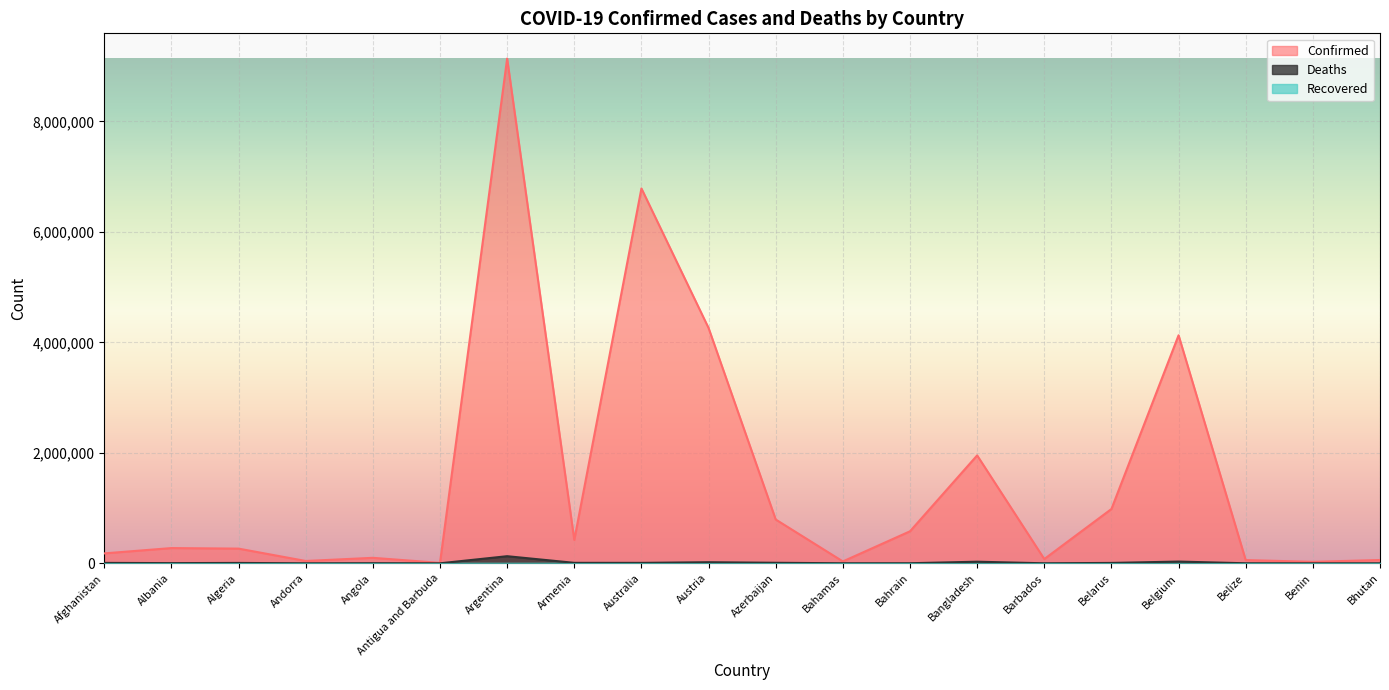

How many interior local peaks does the Confirmed series have?

6